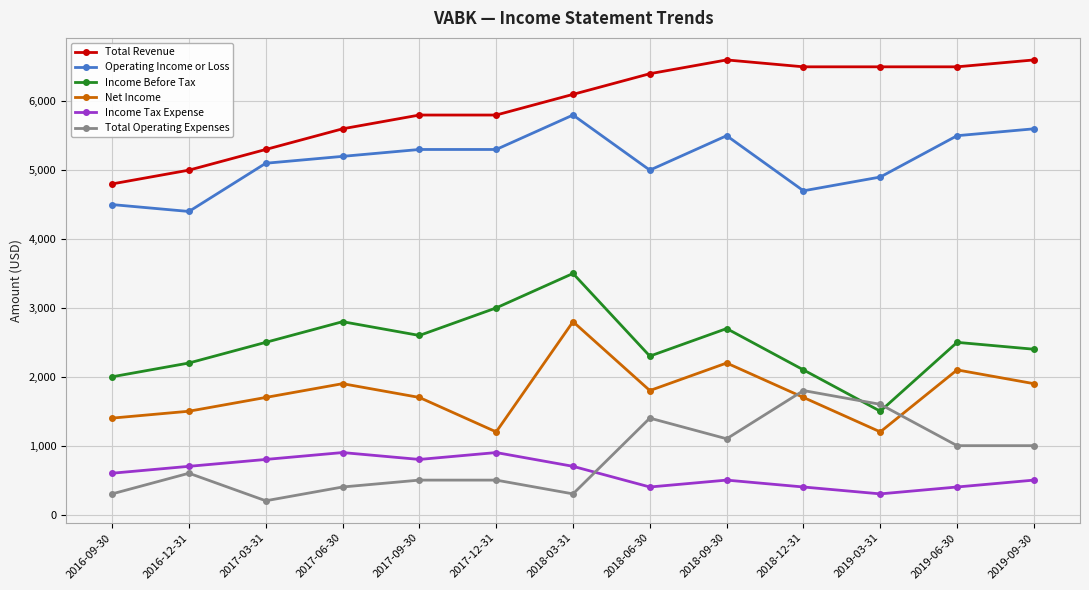

Does the chart display data point markers on the line(s)?

Yes